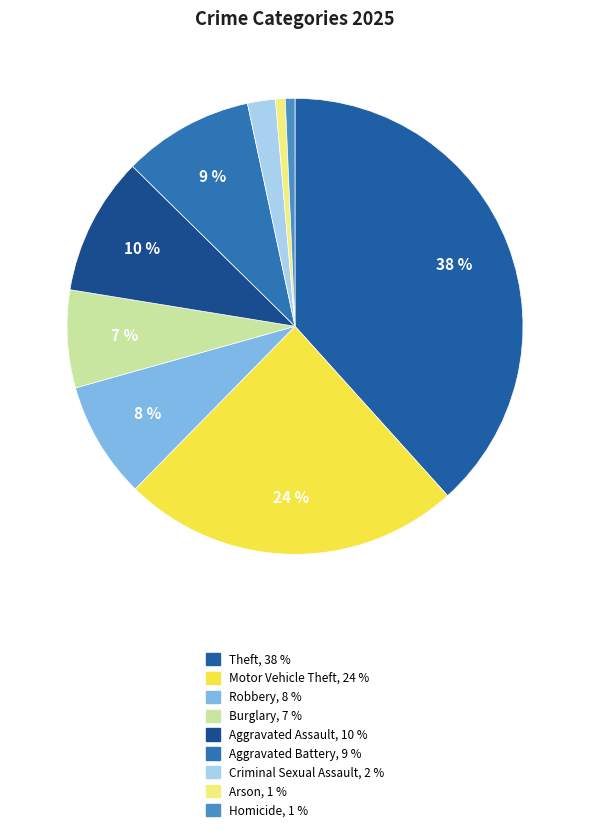

Do Theft and Motor Vehicle Theft together represent more than half of the pie?

Yes